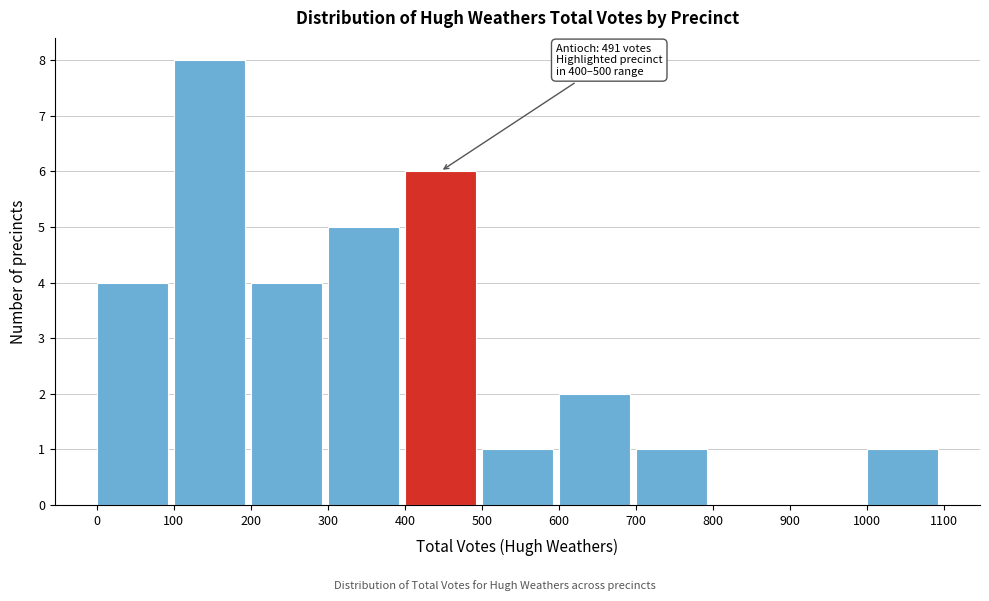

Over which range of the x-axis is the bar tallest?

100 to 200